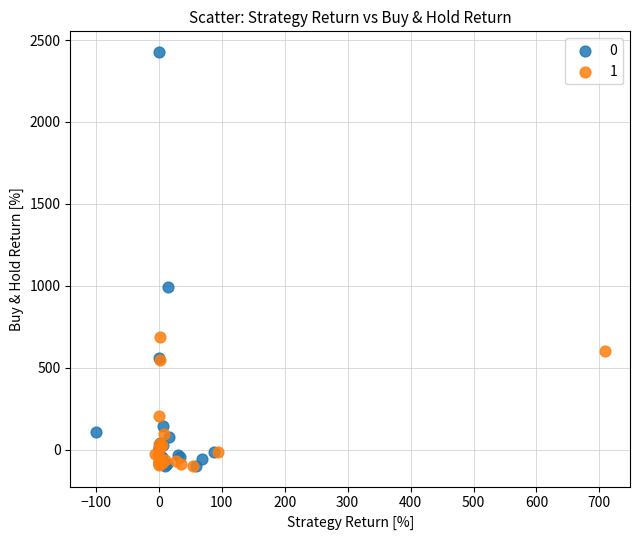

Which series has the largest Y range (max minus min)?

0